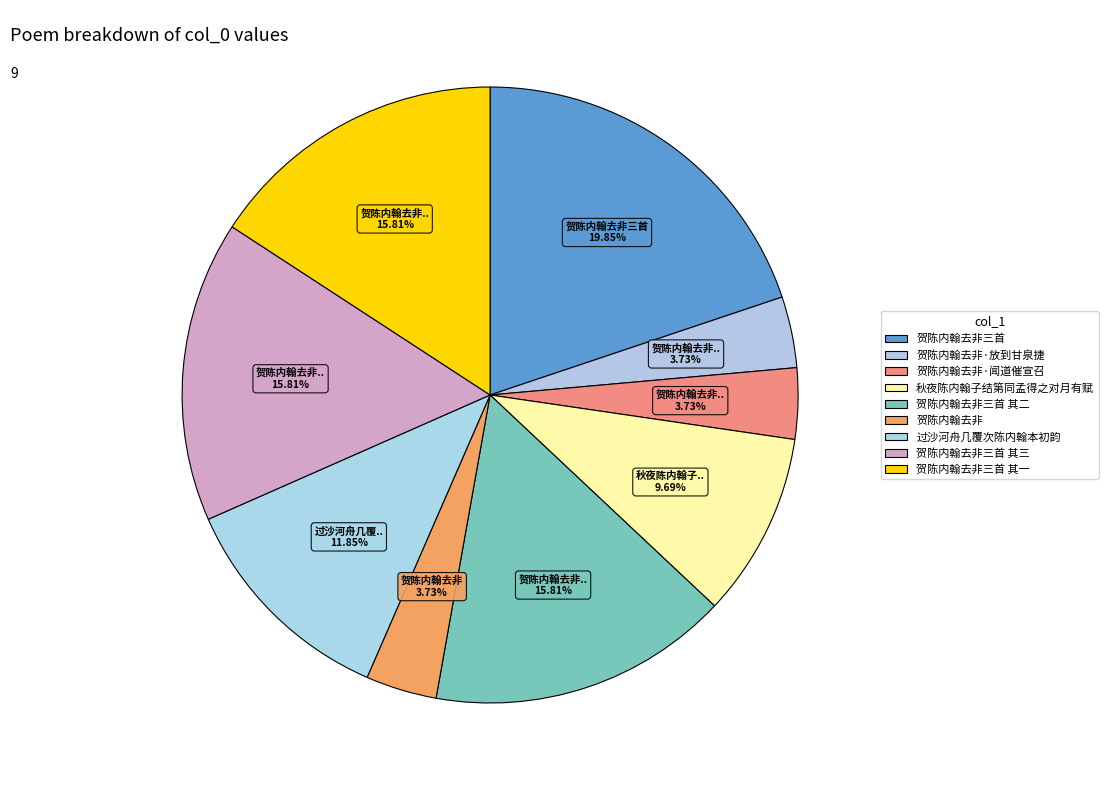

How many segments does this pie chart have?

9